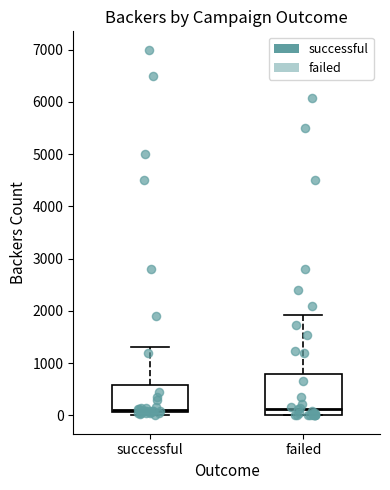

Reading left to right, transcribe this box plot: for each box, give where its median line is, the range the box spans, and where its two whiskers end, as read against the y-axis. The values are not printed on the chart, so give them approximately, as read against the axis.

successful: median 100 (just above the box's lower edge), box 100 to 600, whiskers 0 to 1300
failed: median 100, box 0 to 800, whiskers 0 to 1900